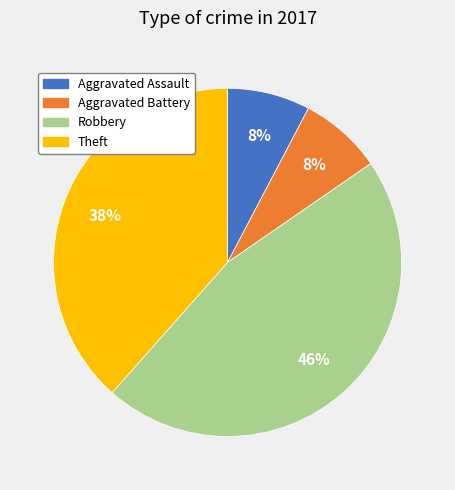

Which has a higher value, Theft or Aggravated Assault?

Theft